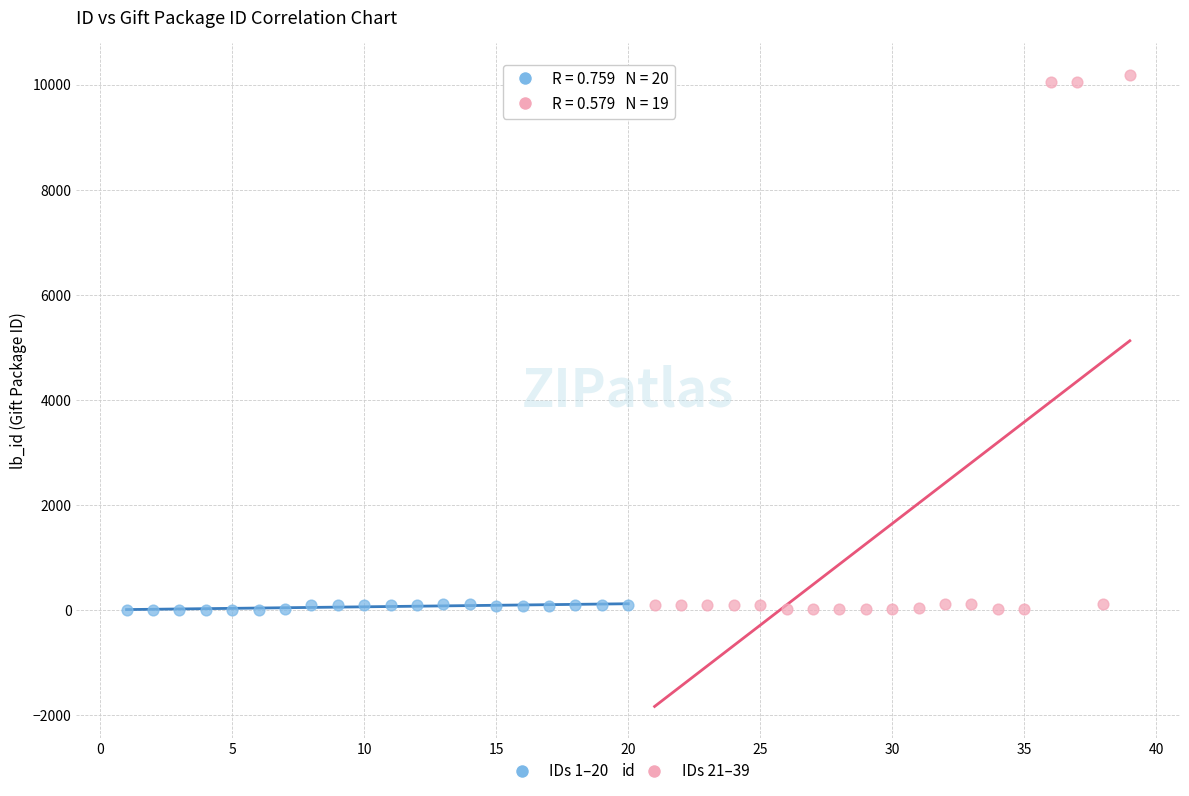

Which series has the widest spread of Y values?

IDs 21–39